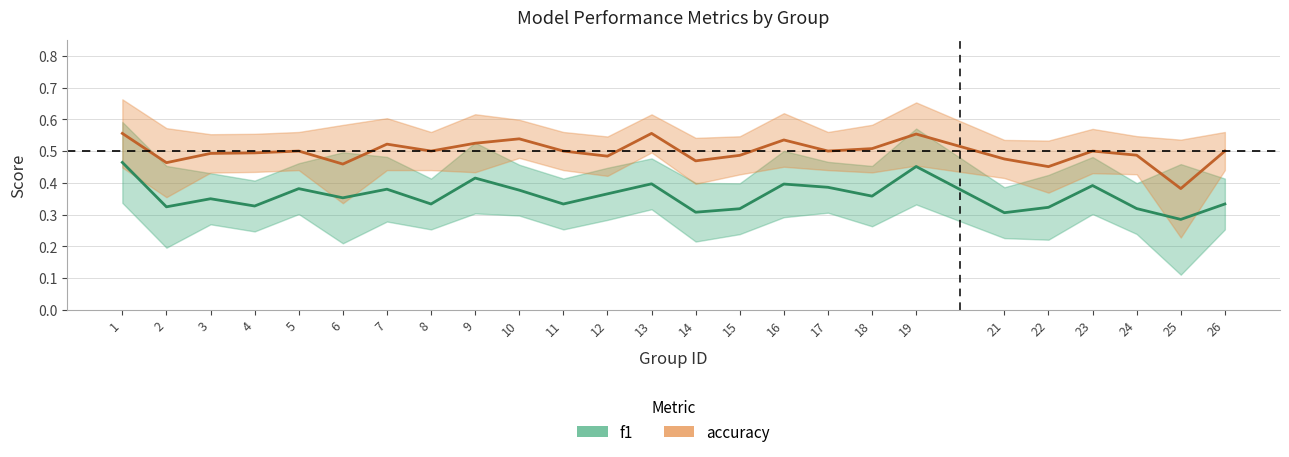

How many lines are shown in the chart?

2